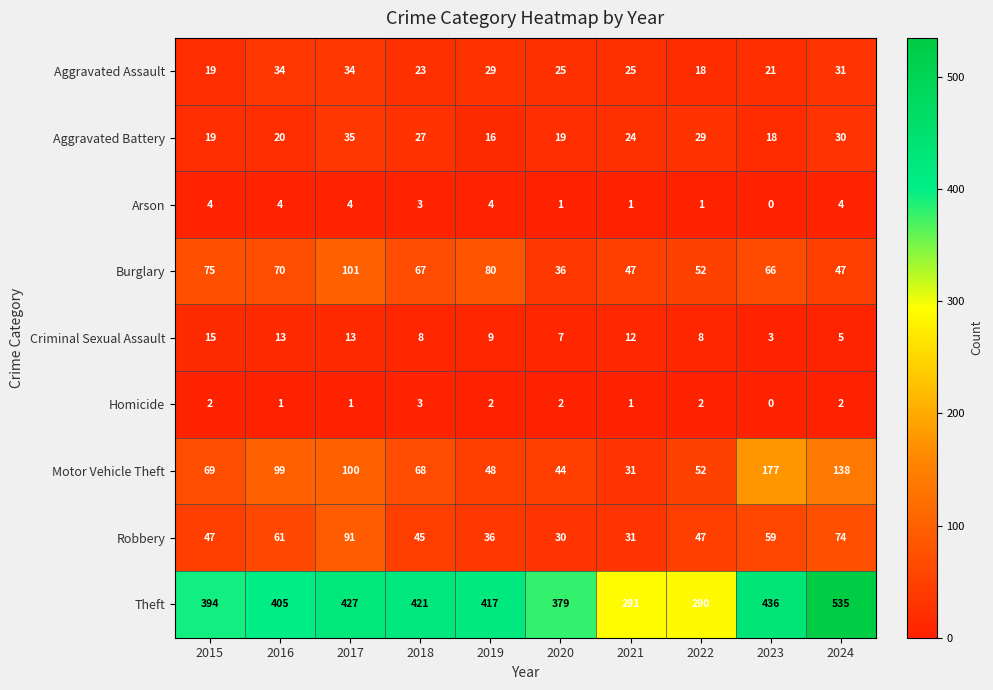

What is the average value of the Theft series?

400